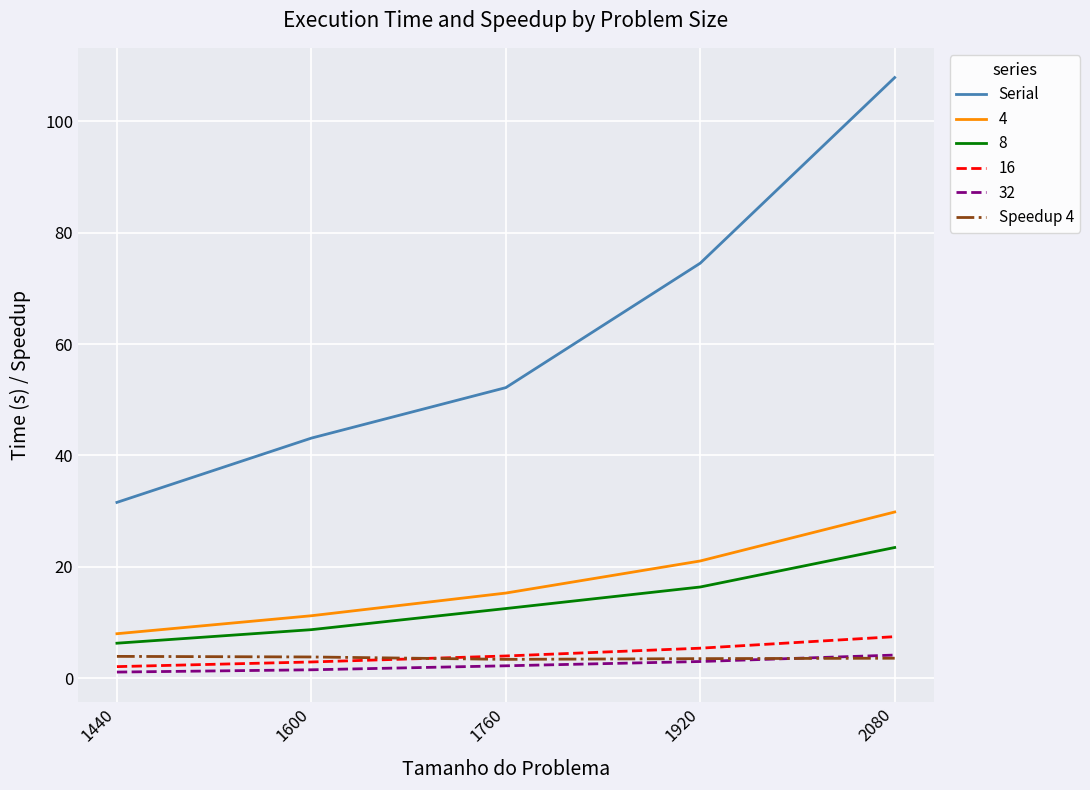

What is the highest value of the 16 series?

7.5